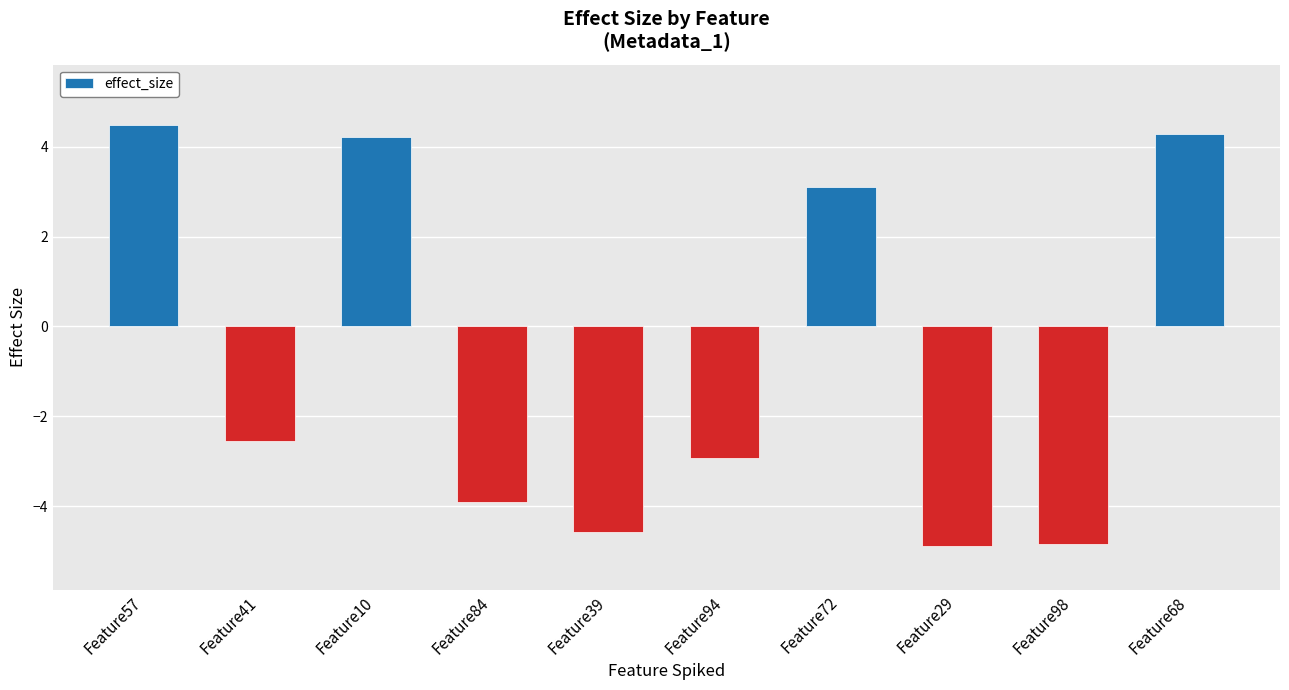

Count the number of categories in the chart.

10